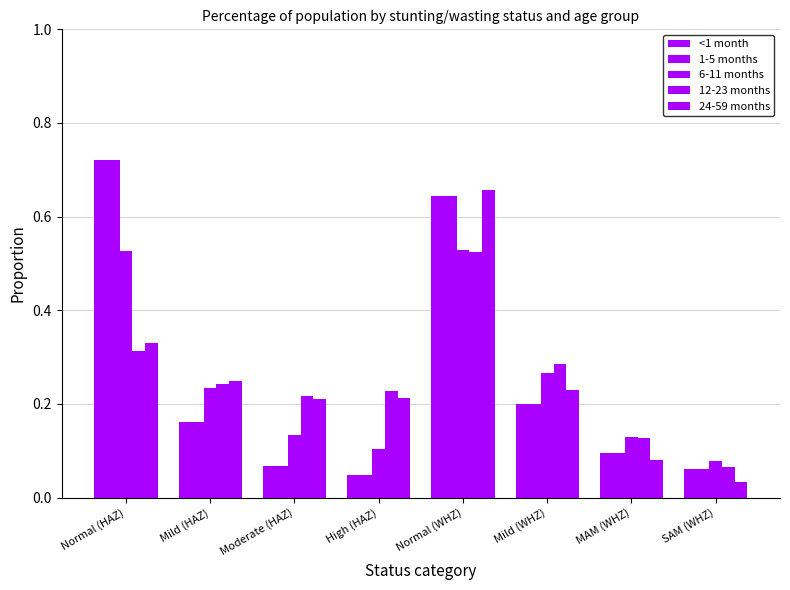

The value of <1 month at Mild (HAZ) is 0.2. True or false?

True